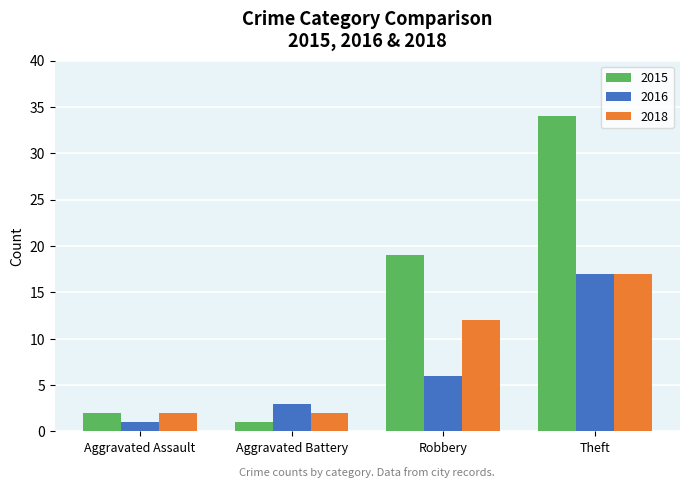

Reading right to left, extract all data points from this chart.

2015: Theft=34	Robbery=19	Aggravated Battery=1	Aggravated Assault=2
2016: Theft=17	Robbery=6	Aggravated Battery=3	Aggravated Assault=1
2018: Theft=17	Robbery=12	Aggravated Battery=2	Aggravated Assault=2